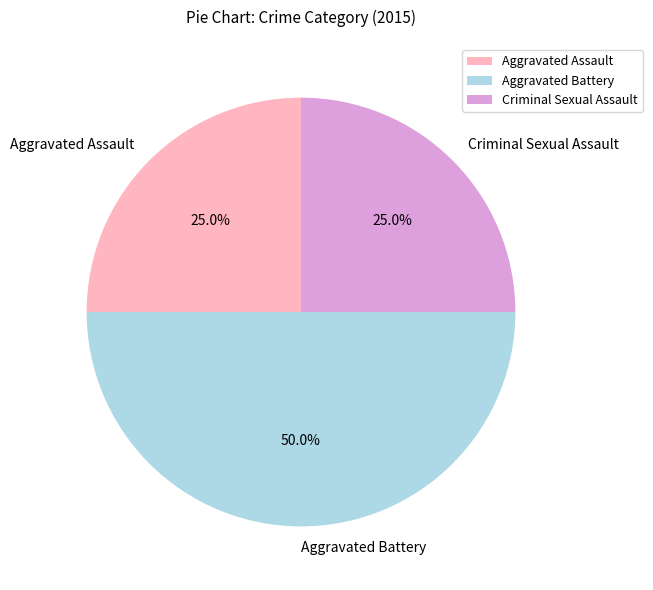

Approximately how many times larger is the value at Aggravated Assault compared to Aggravated Battery?

0.5